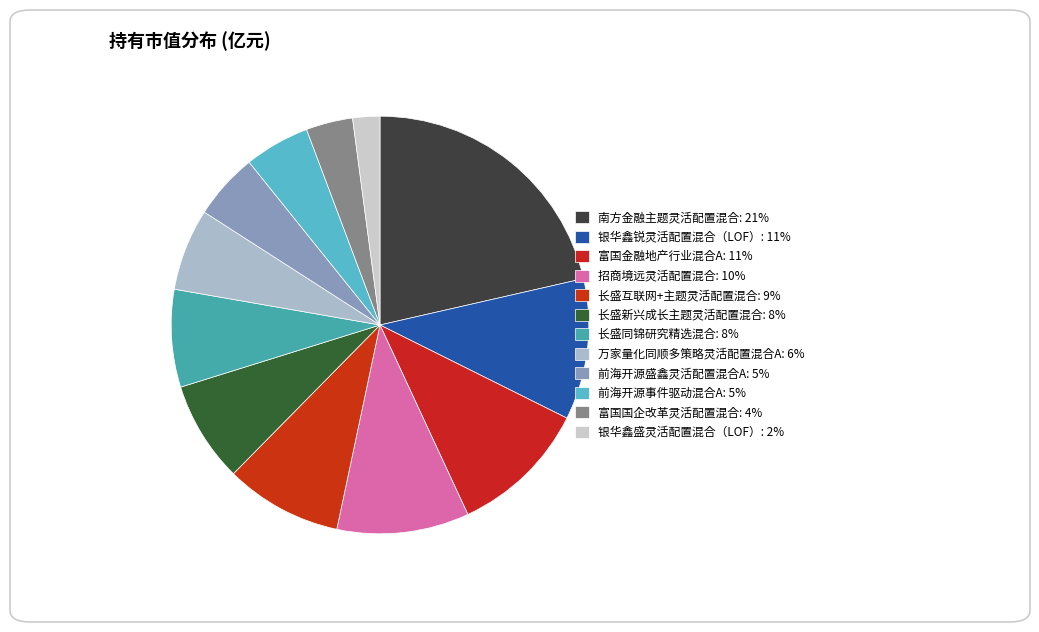

To the nearest percent, what portion does 长盛同锦研究精选混合 represent?

8%